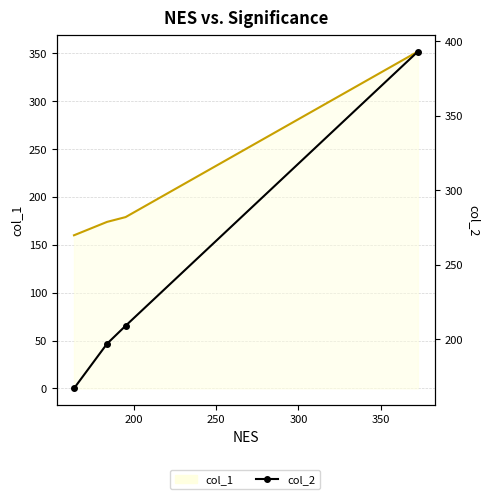

What is the value of the col_1 line point at the 4th from the left?

352